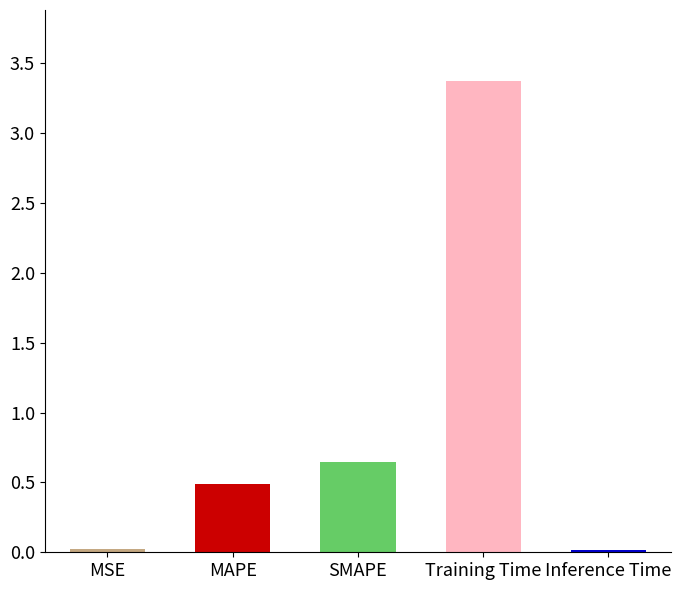

What is the difference between the maximum and minimum values?

3.4